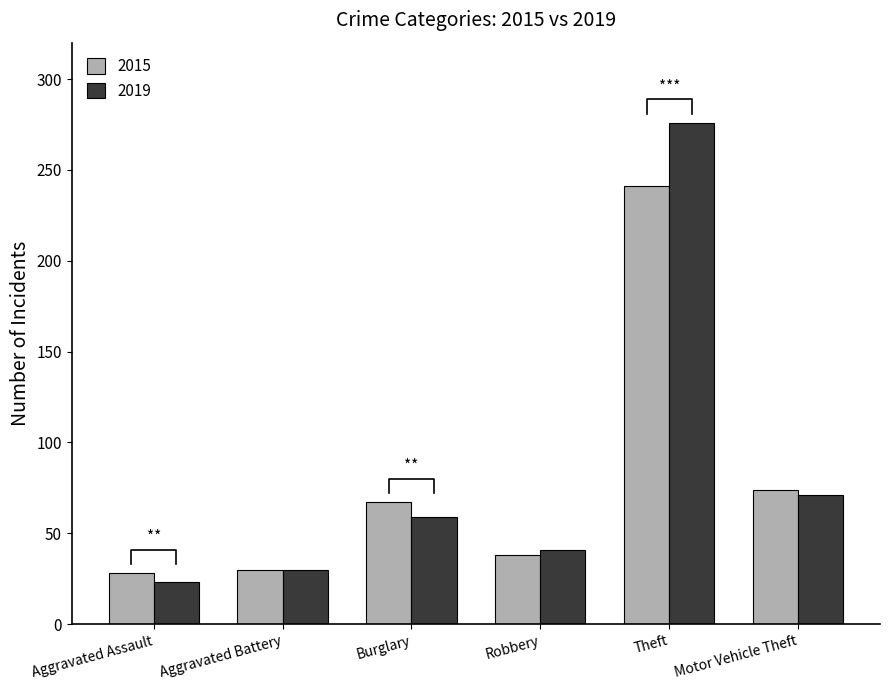

What is the difference between the second highest and second lowest values in the 2019 series?

41